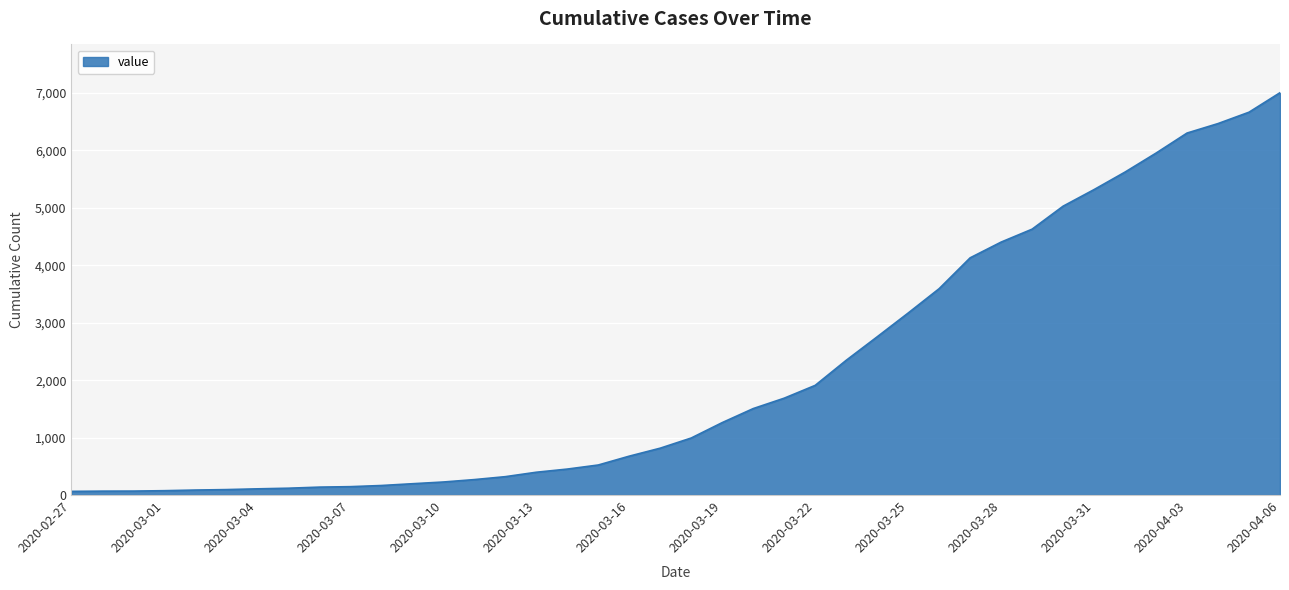

What is the maximum value shown in the chart?

7003